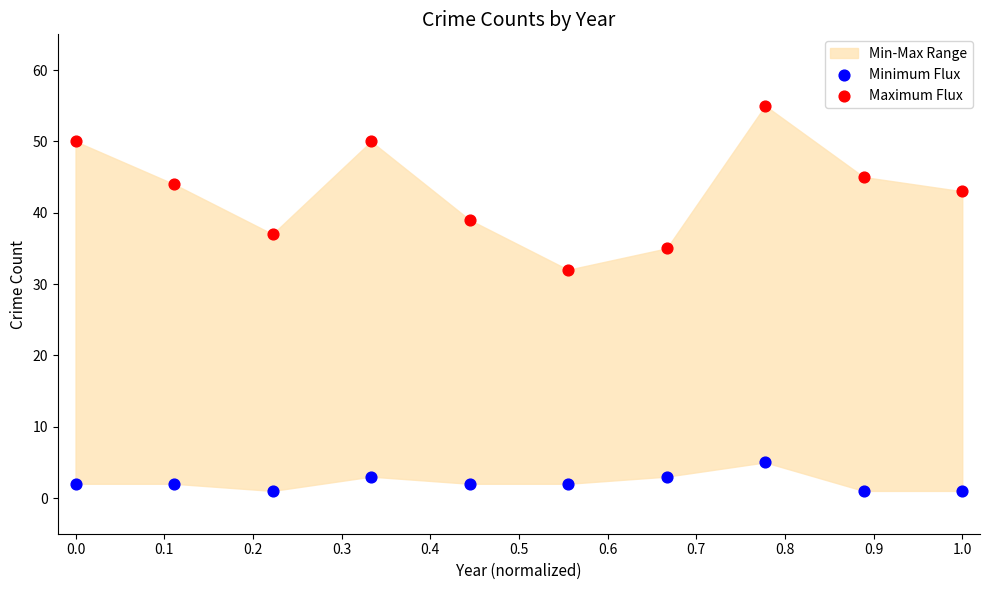

Which series contains the lowest Y value?

Minimum Flux